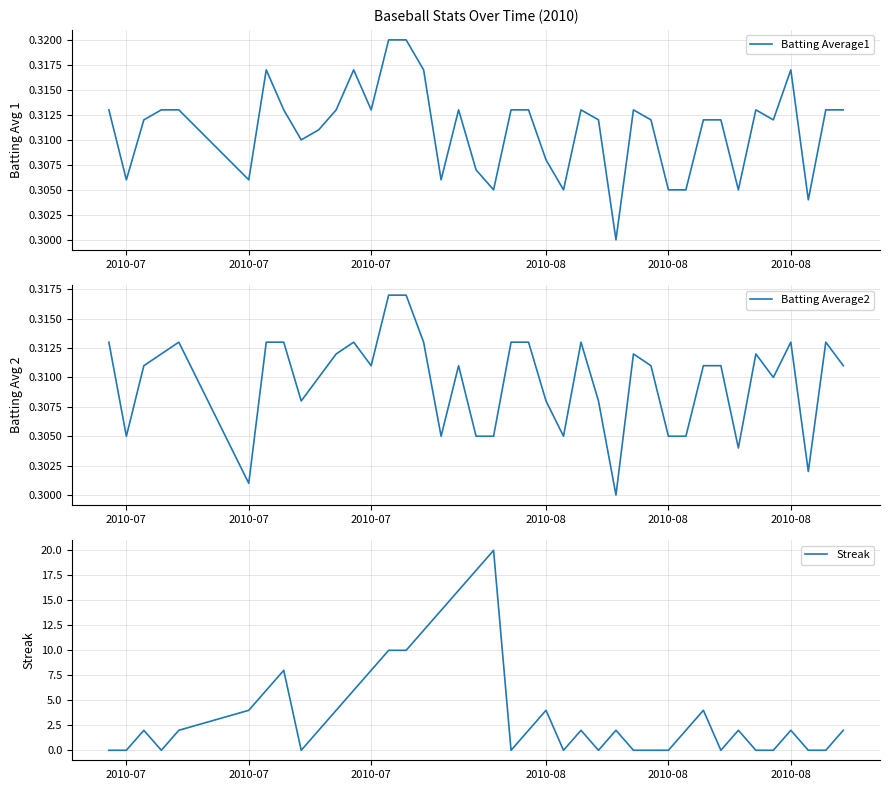

How many lines are shown in the chart?

3